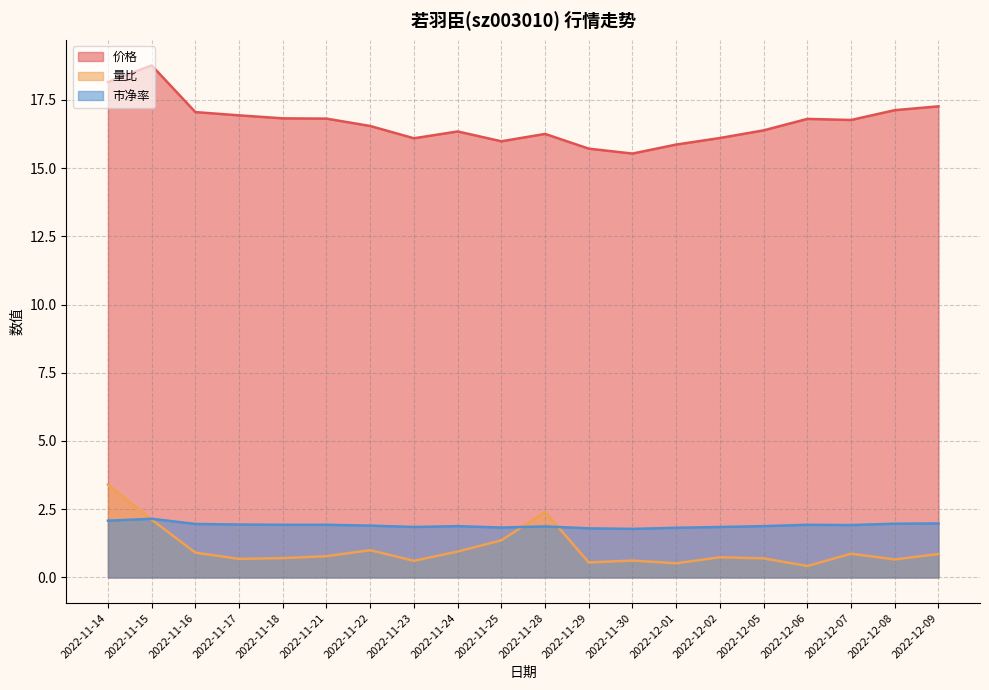

What is the total value across all series at 2022-11-17?

19.6